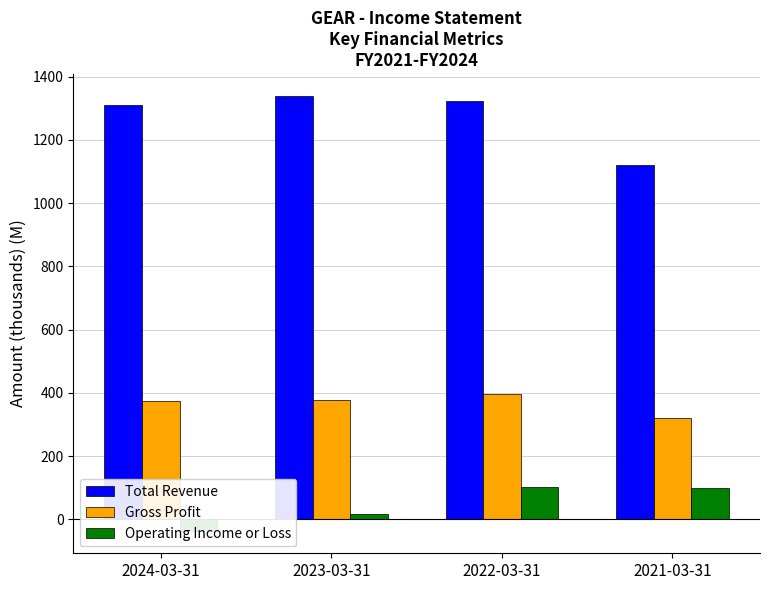

Reading left to right, what are all the values shown in this chart?

Total Revenue: 2024-03-31=1308.9	2023-03-31=1339.4	2022-03-31=1322.5	2021-03-31=1119.6
Gross Profit: 2024-03-31=373.2	2023-03-31=376.8	2022-03-31=397.5	2021-03-31=321.4
Operating Income or Loss: 2024-03-31=-38.5	2023-03-31=17.8	2022-03-31=102.4	2021-03-31=99.4